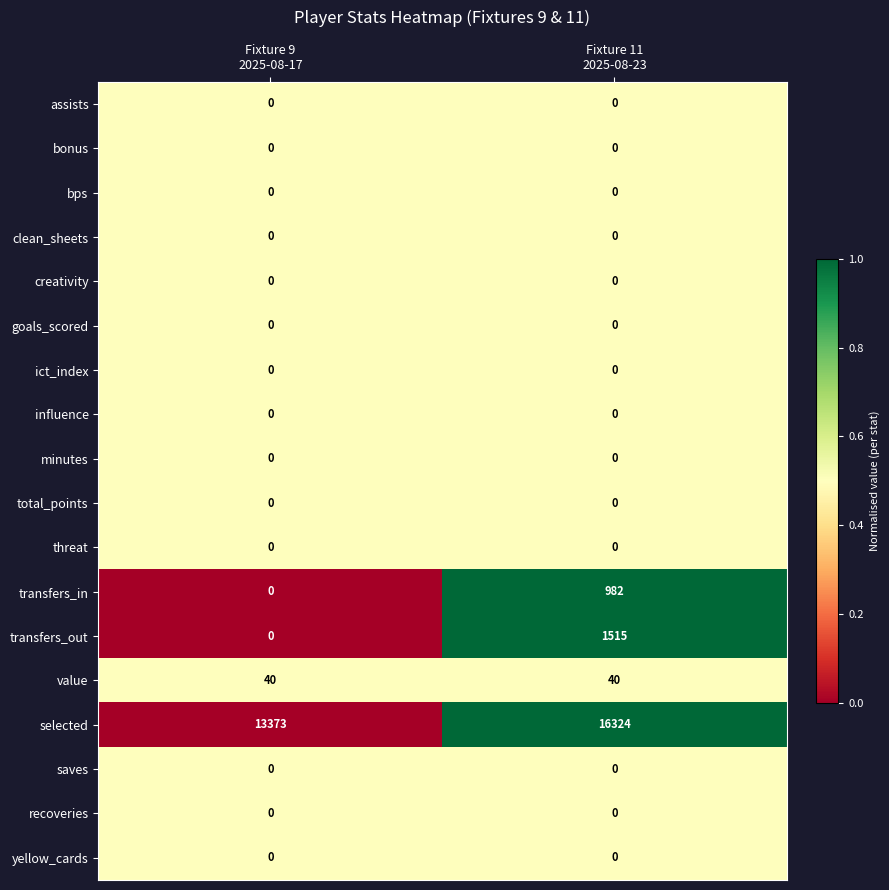

Count the number of categories in the chart.

2